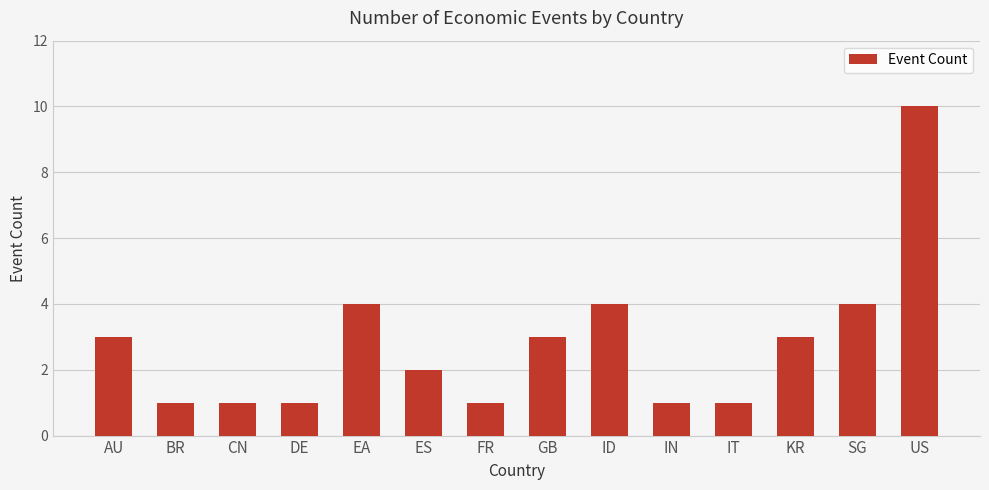

Between ID and GB, which is larger?

ID